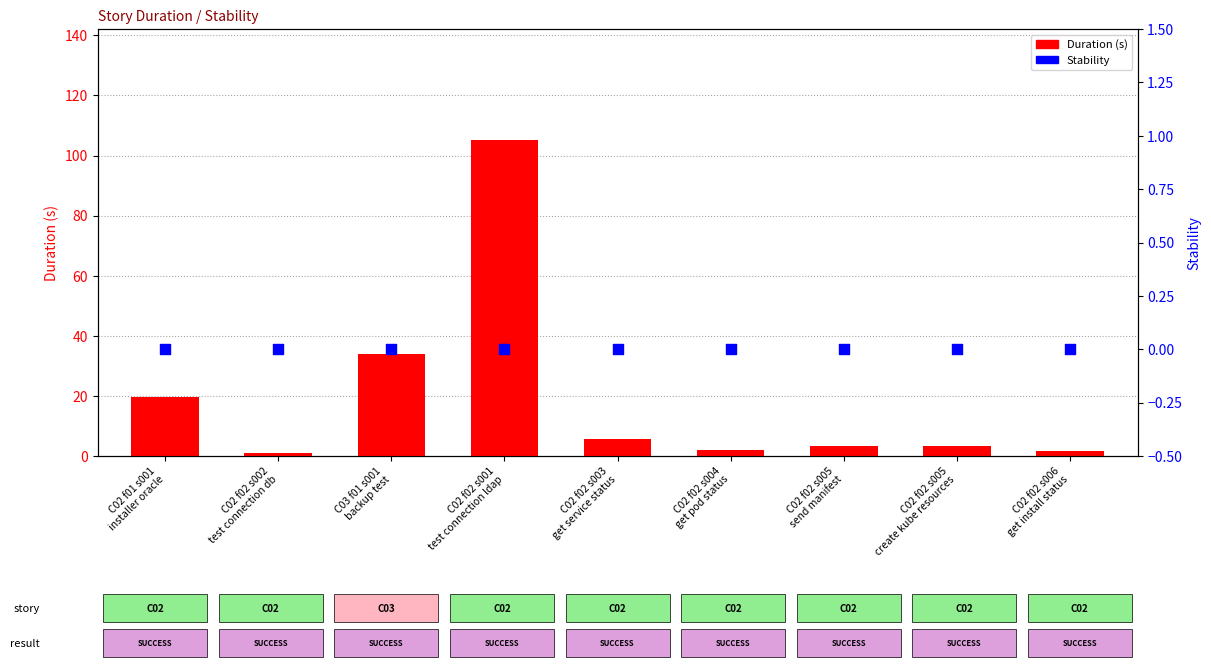

What is the total value across all series at C03 f01 s001
backup test?

33.9